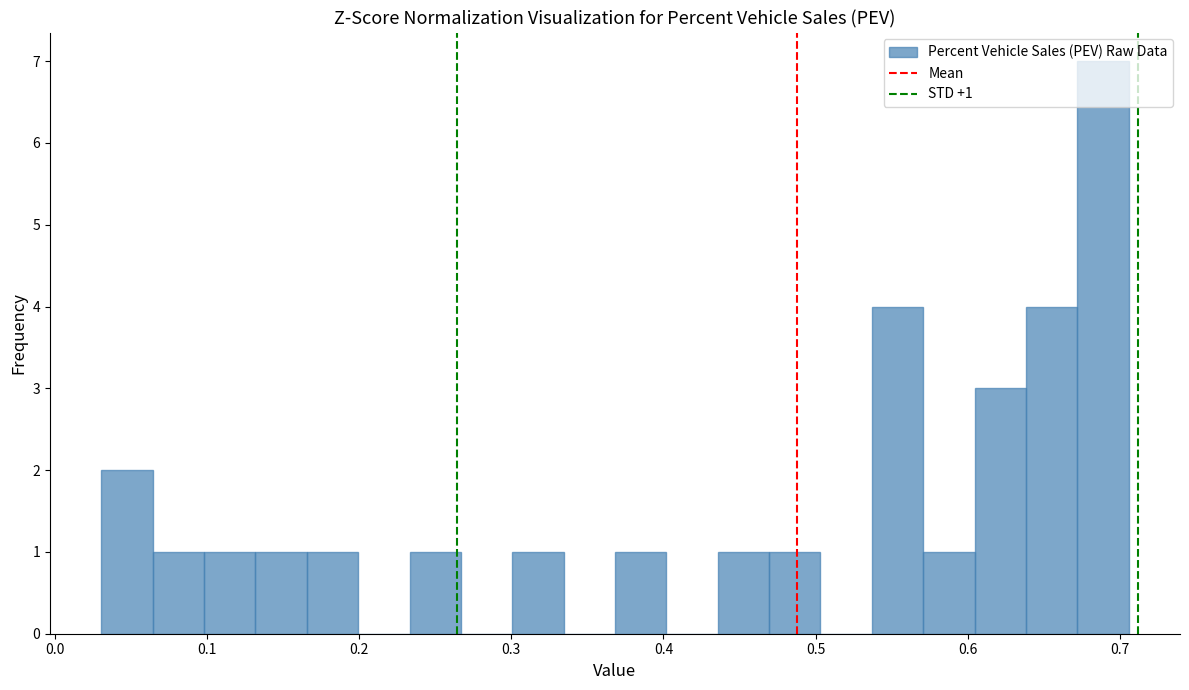

Around what value on the x-axis is the tallest bar? Give the approximate position of its centre, as read against the axis.

0.69